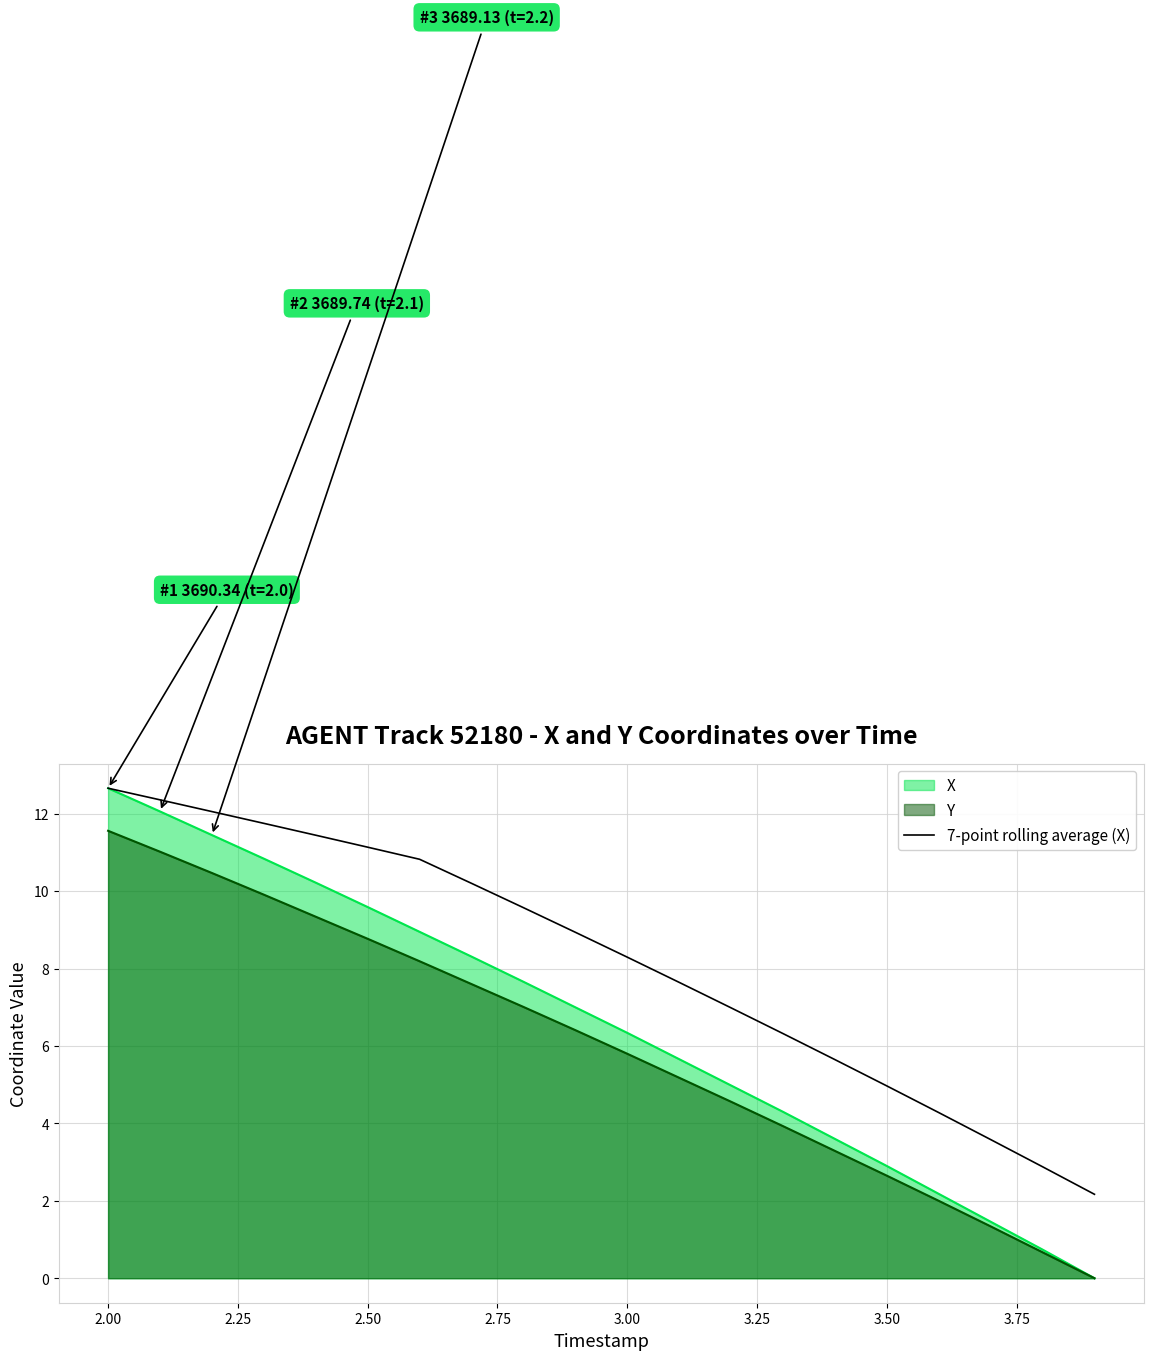

Which series has the largest total across all categories?

7-point rolling average (X)